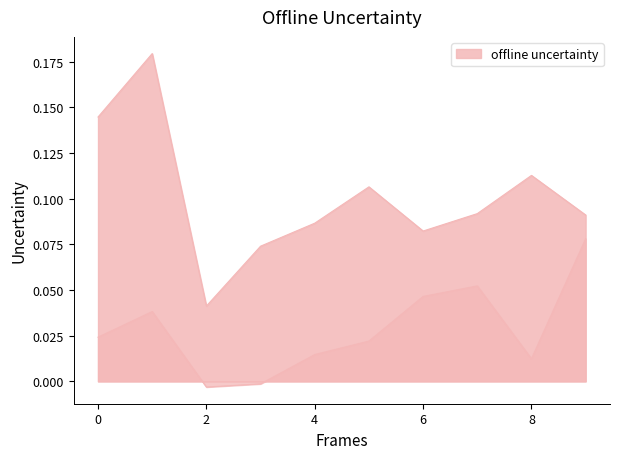

What is the difference between the highest and lowest values at 8?

0.1